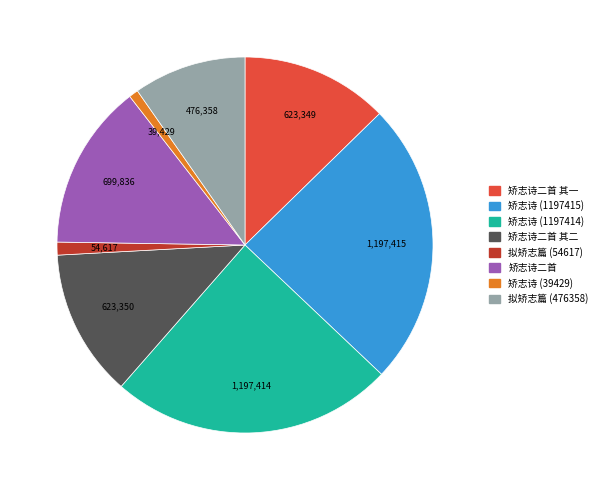

What is the ratio of the value at 矫志诗 (1197415) to the value at 矫志诗二首 其一?

1.9